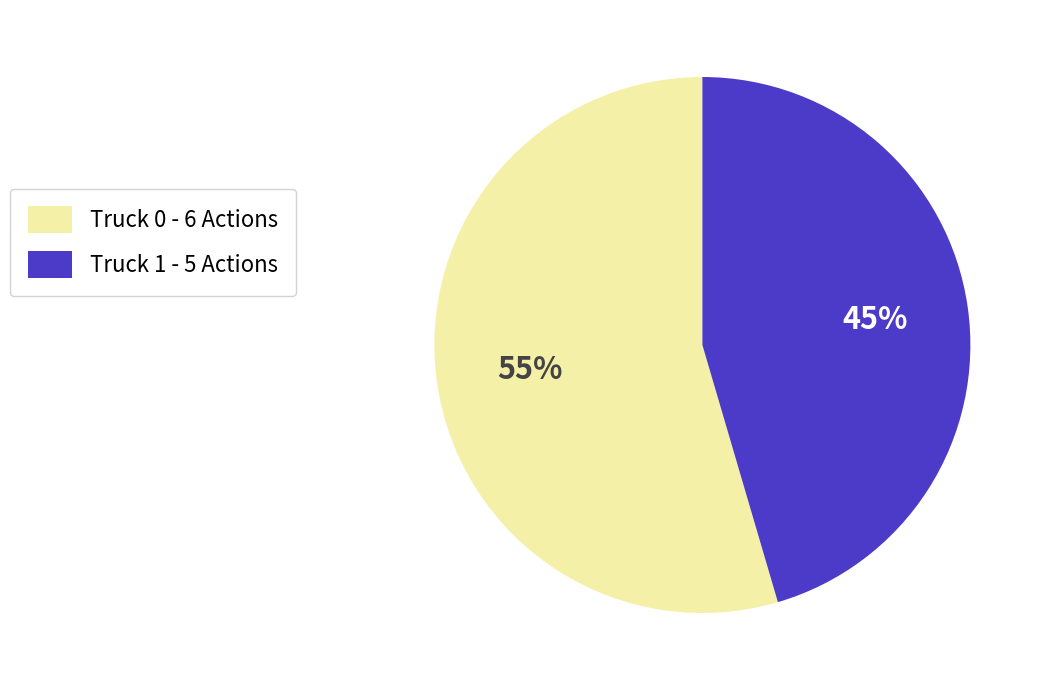

What is the ratio of the value at Truck 1 to the value at Truck 0?

0.8